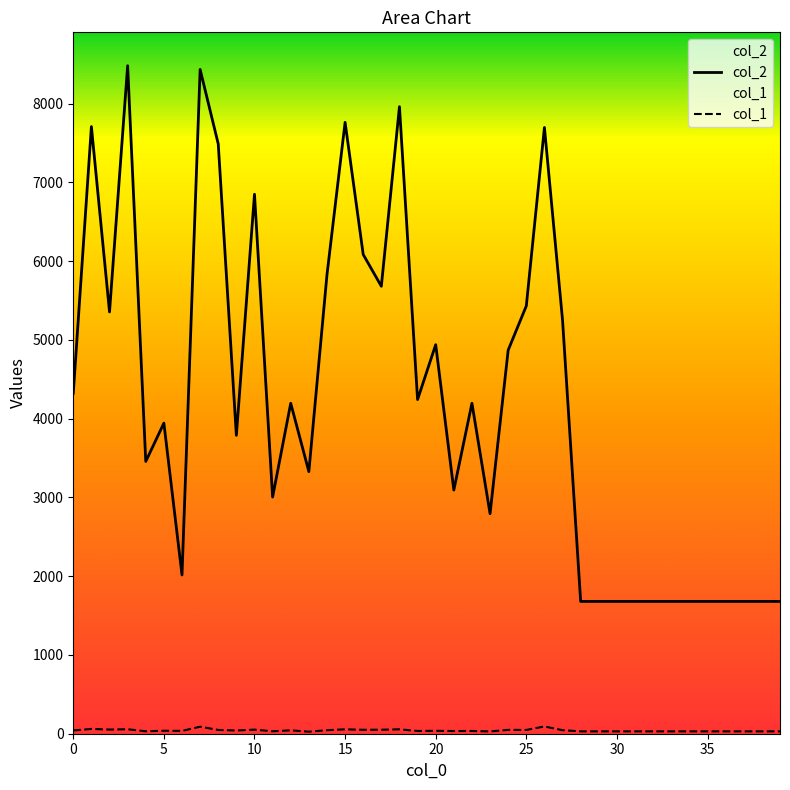

Rank the series by their maximum value, from lowest to highest.

col_1, col_2